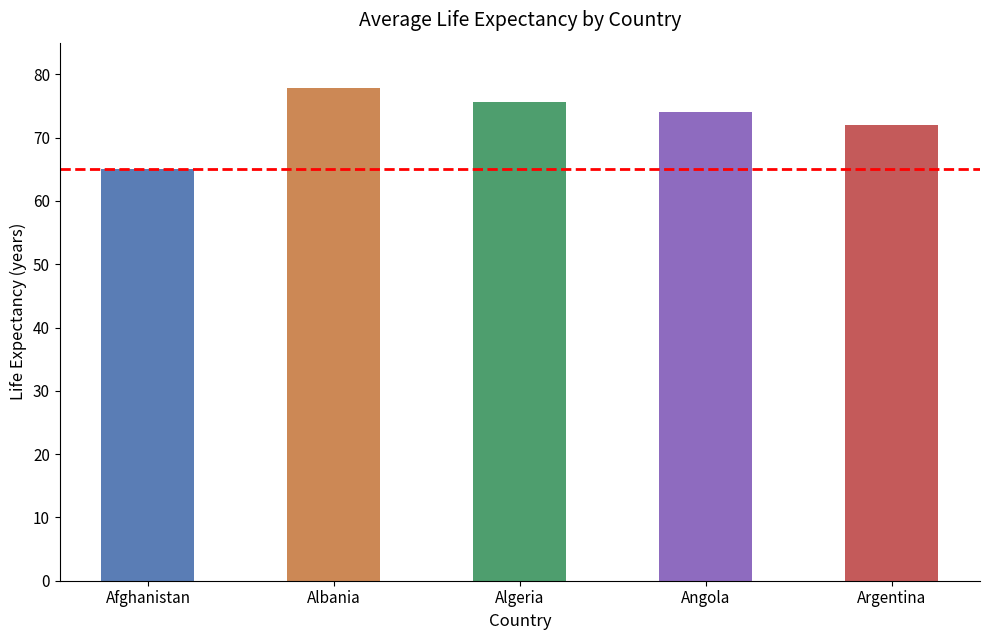

What value does the data have at Afghanistan?

65.0